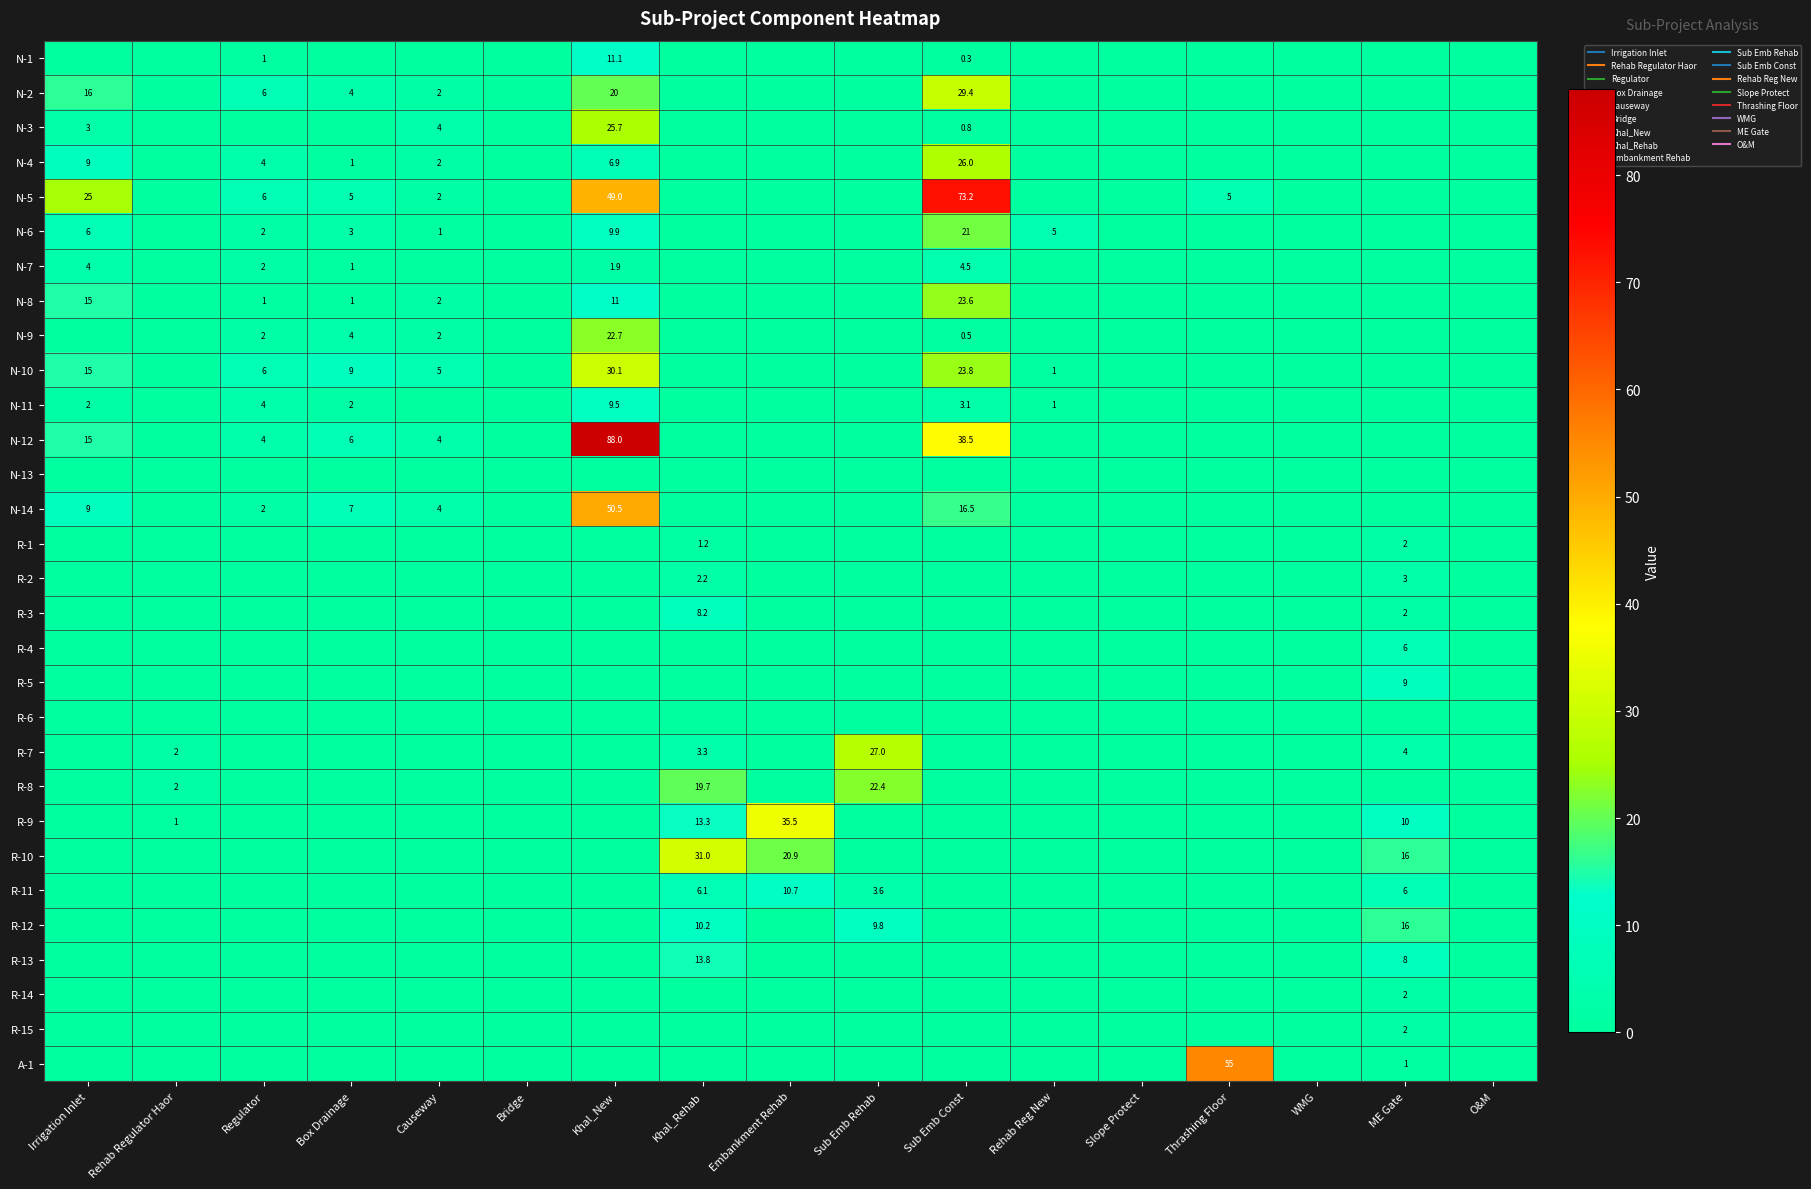

Which has a higher value, Embankment Rehab or Bridge?

Embankment Rehab